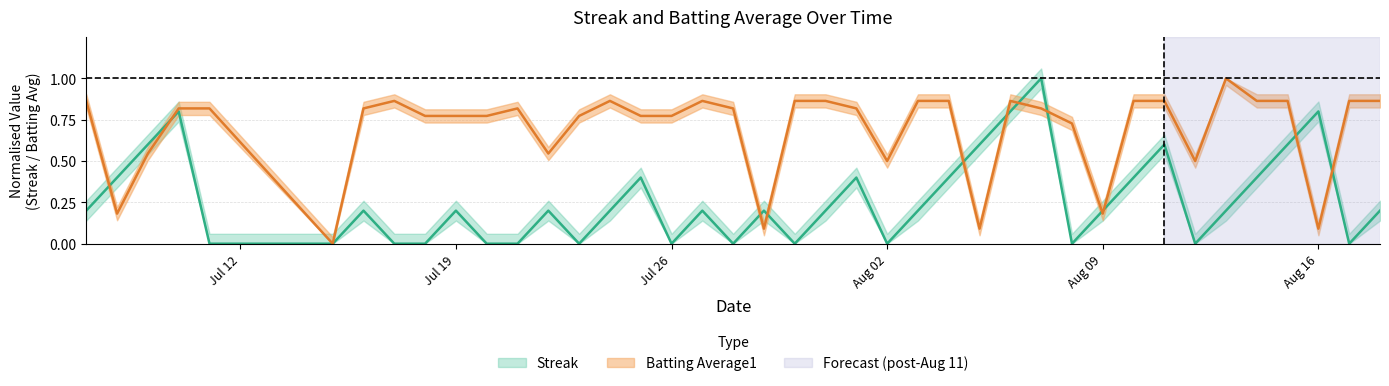

What are all the series names shown in the legend?

Streak, Batting Average1